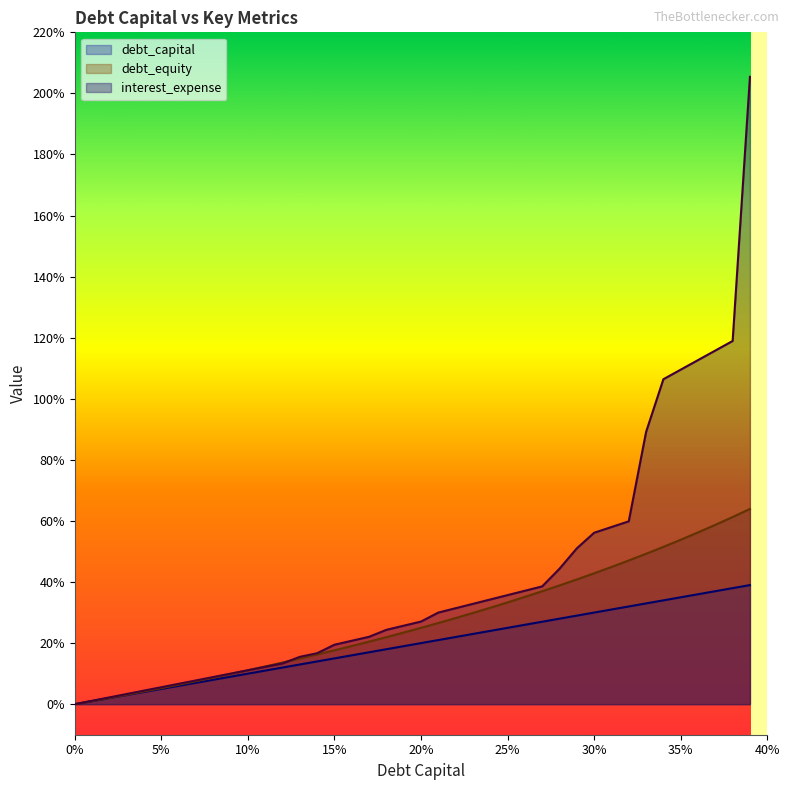

What is the label of the 19th point from the right?

0.21